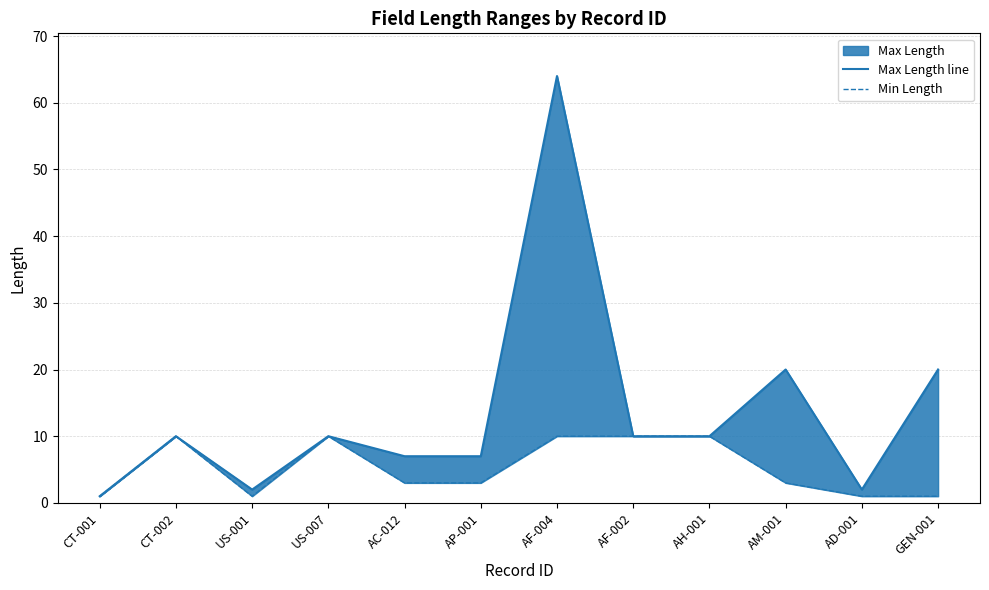

At which category does Max Length line reach its first local valley?

US-001